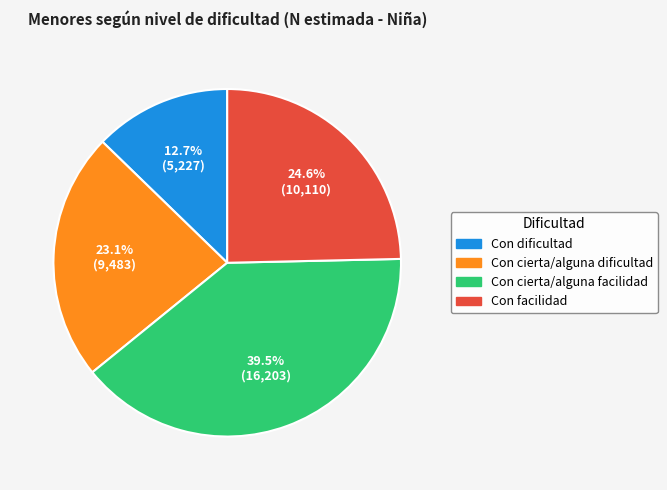

How many segments does this pie chart have?

4